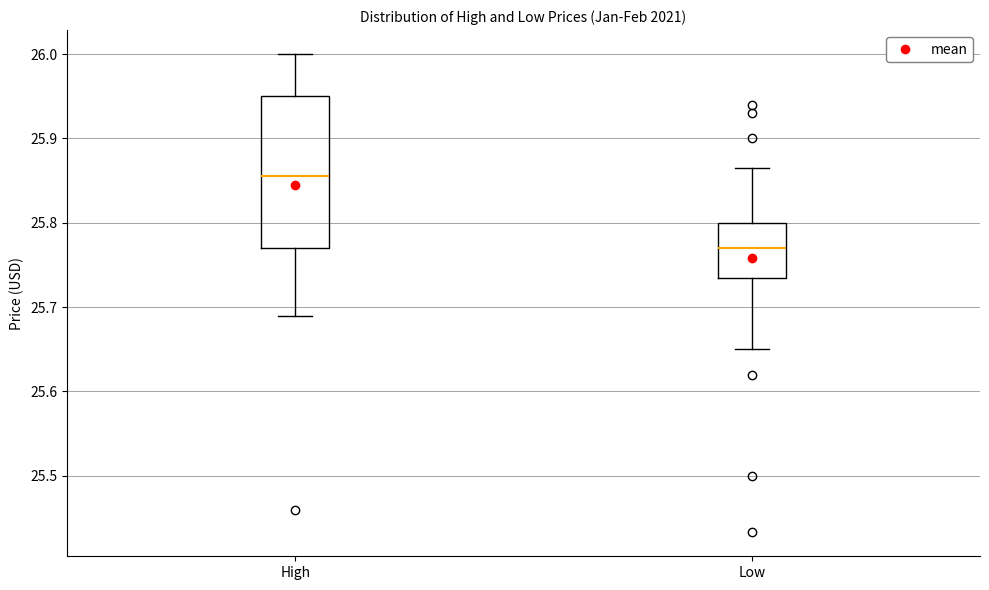

Reading left to right, transcribe this box plot: for each box, give where its median line is, the range the box spans, and where its two whiskers end, as read against the y-axis. The values are not printed on the chart, so give them approximately, as read against the axis.

High: median 25.85, box 25.77 to 25.95, whiskers 25.69 to 26.00
Low: median 25.77, box 25.73 to 25.80, whiskers 25.65 to 25.86